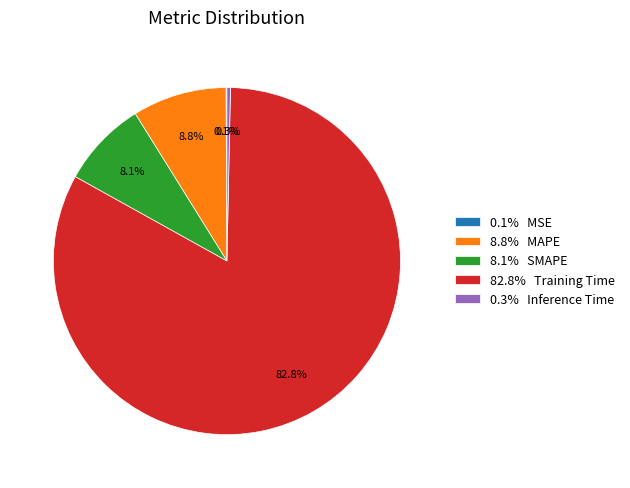

Combined, what portion of the pie is 0.3% Inference Time and 8.8% MAPE?

9.1%